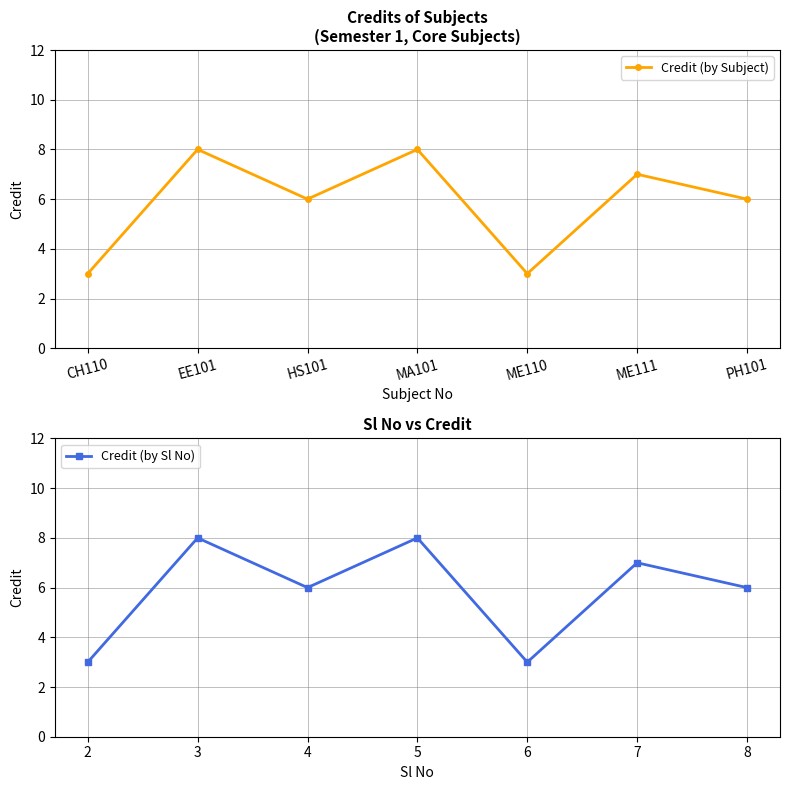

Which has a higher value, ME111 or CH110?

ME111